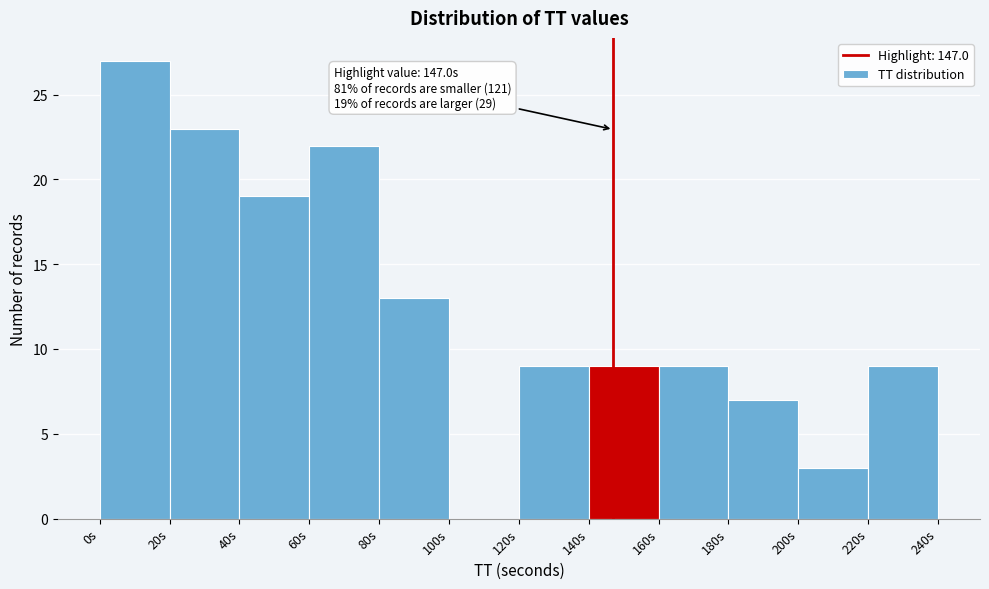

Over which range of the x-axis is the bar tallest?

0 to 20